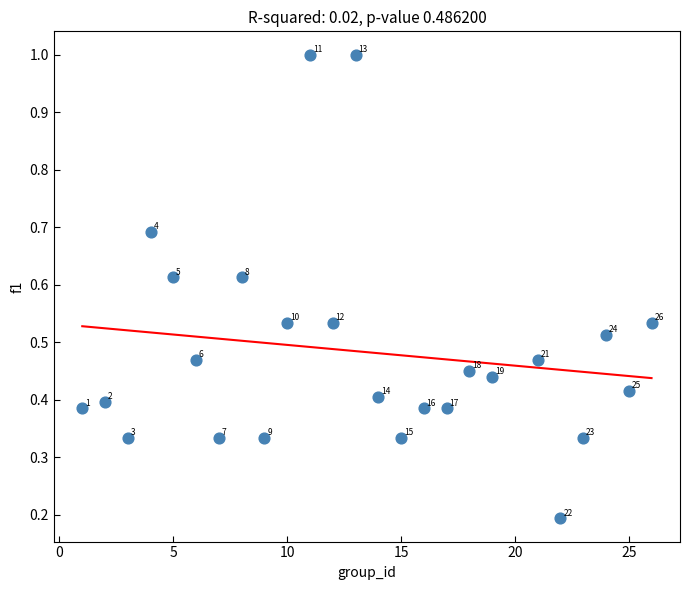

What is the range of Y values (max minus min)?

0.8